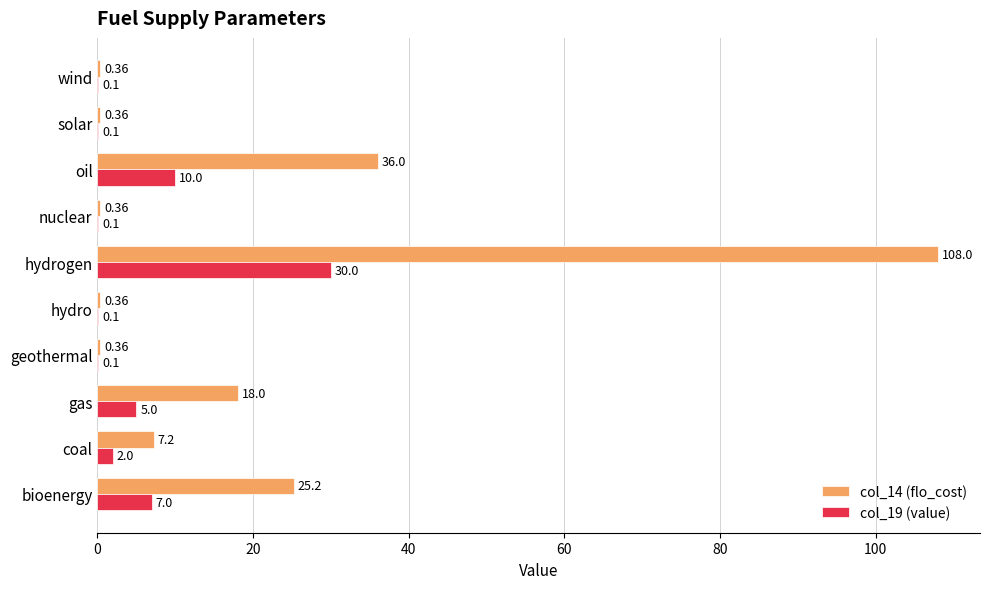

How many distinct data groups are displayed?

2